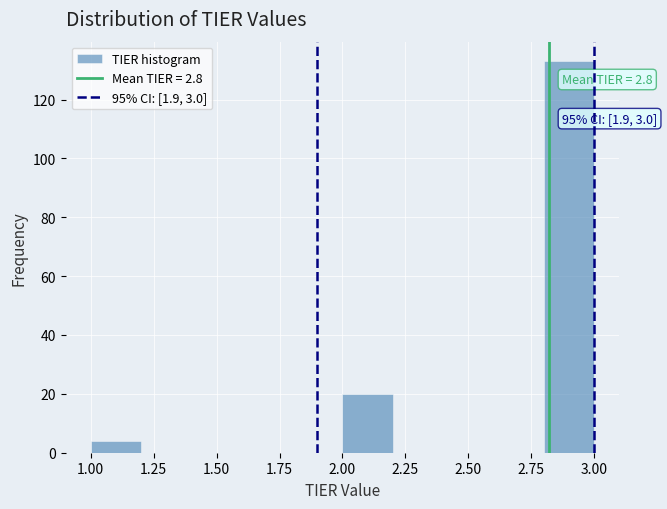

Over which range of the x-axis is the bar tallest?

2.8 to 3.0